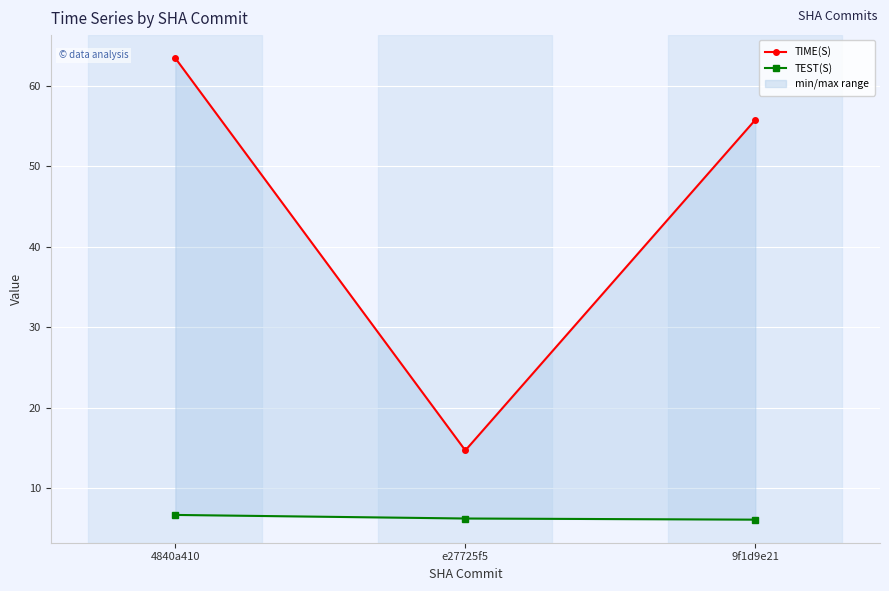

What is the difference between the highest and lowest values at 4840a410?

56.7